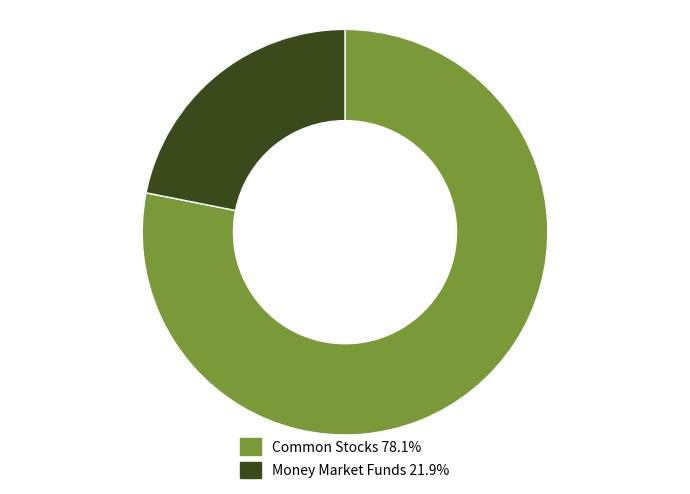

How many slices are in this pie chart?

2